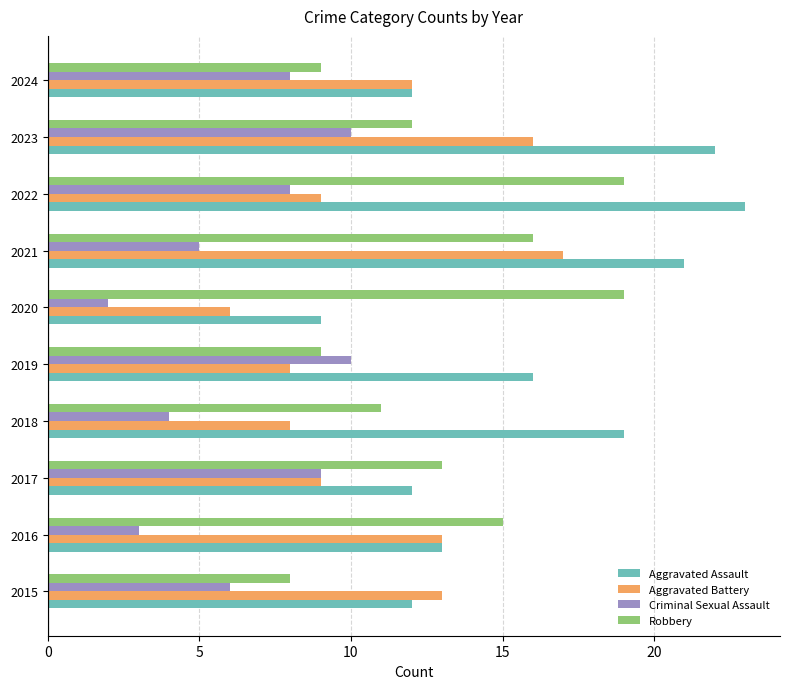

How many values in the Robbery series are below 13?

5